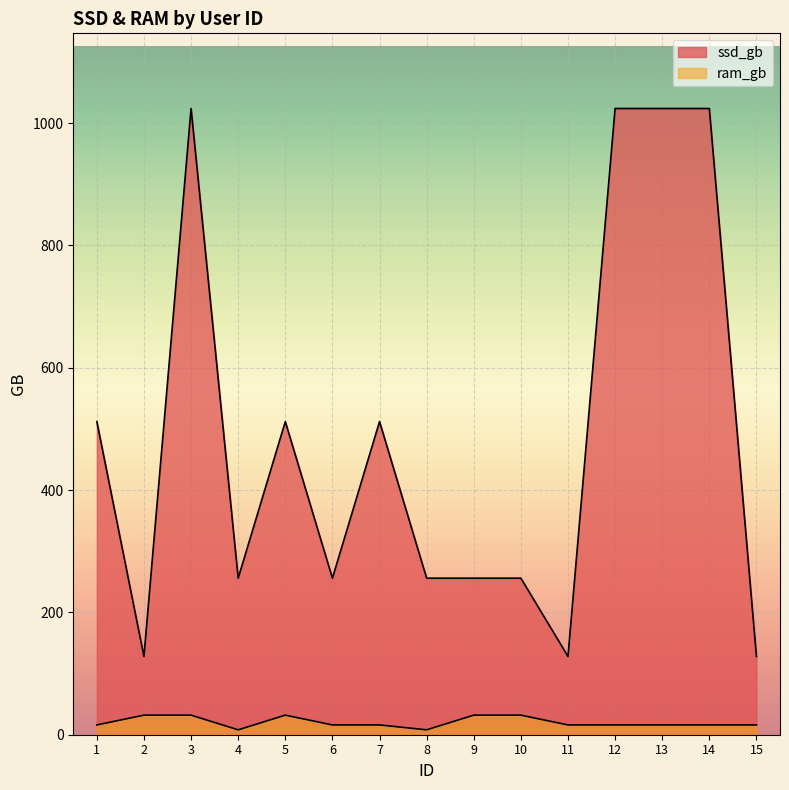

Where does the ram_gb series first go above 16?

2